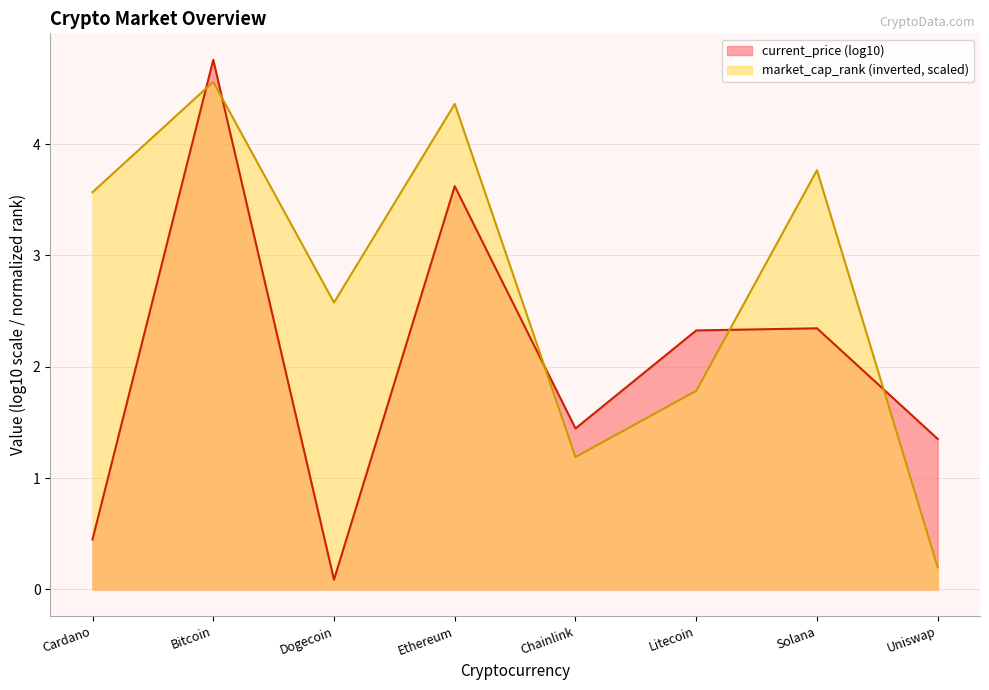

True or false: the data shows 4.4 at Ethereum.

True